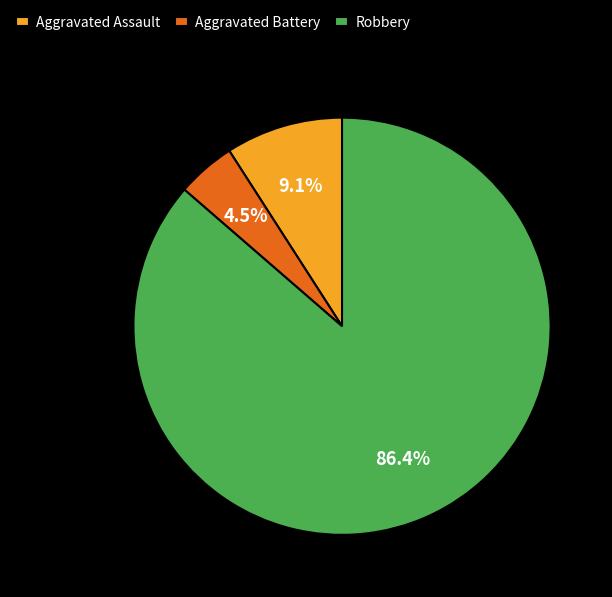

Rank the categories by value from lowest to highest.

Aggravated Battery, Aggravated Assault, Robbery